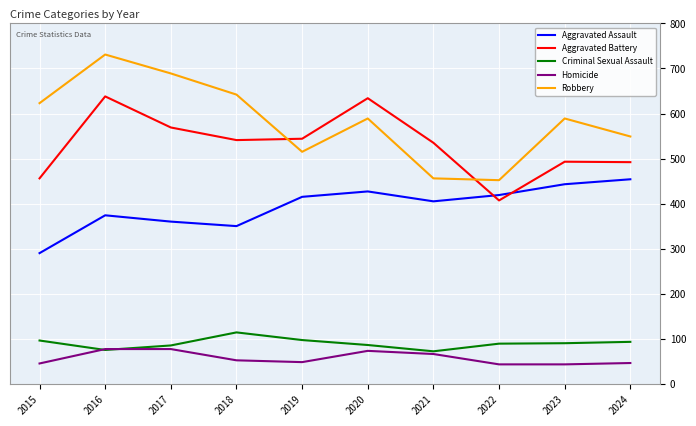

What is the maximum value shown in the chart?

731